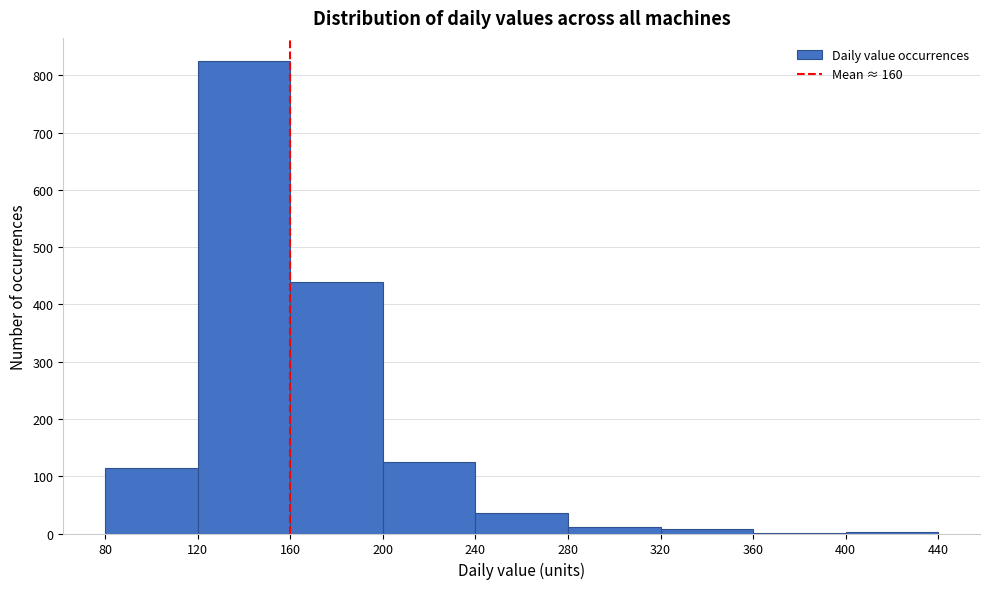

Reading left to right, transcribe this chart: for each bar, give the range it covers on the x-axis and its height. The values are not printed on the chart, so give them approximately, as read against the axis.

80 to 120: 120
120 to 160: 820
160 to 200: 440
200 to 240: 120
240 to 280: 40
280 to 320: 10
320 to 360: under 10
360 to 400: under 10
400 to 440: under 10